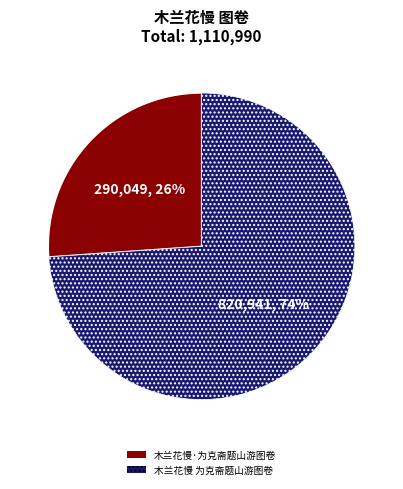

How many slices are in this pie chart?

2